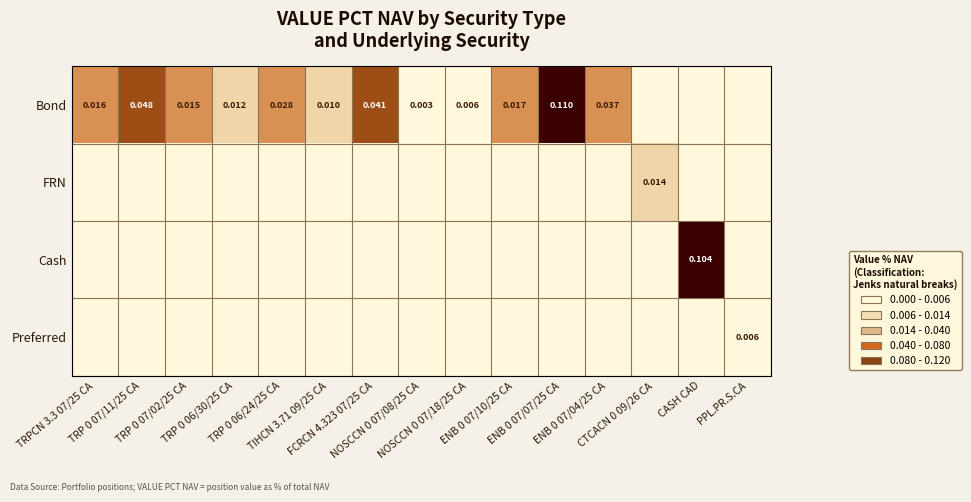

True or false: FRN has a value of 0.0 at CTCACN 0 09/26 CA.

False